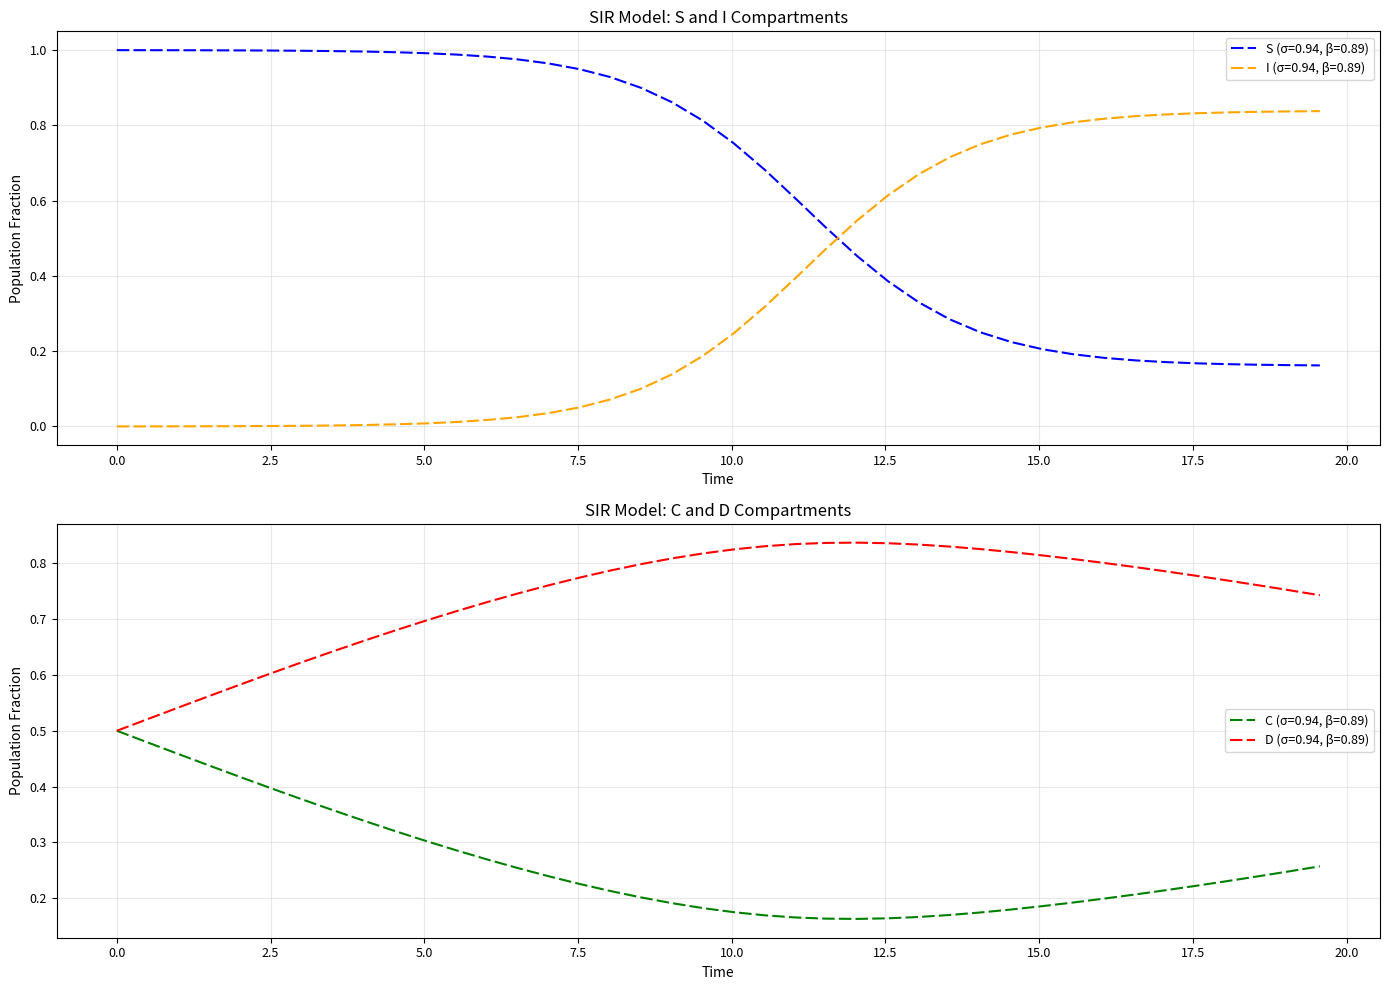

What is the minimum value for C?

0.2